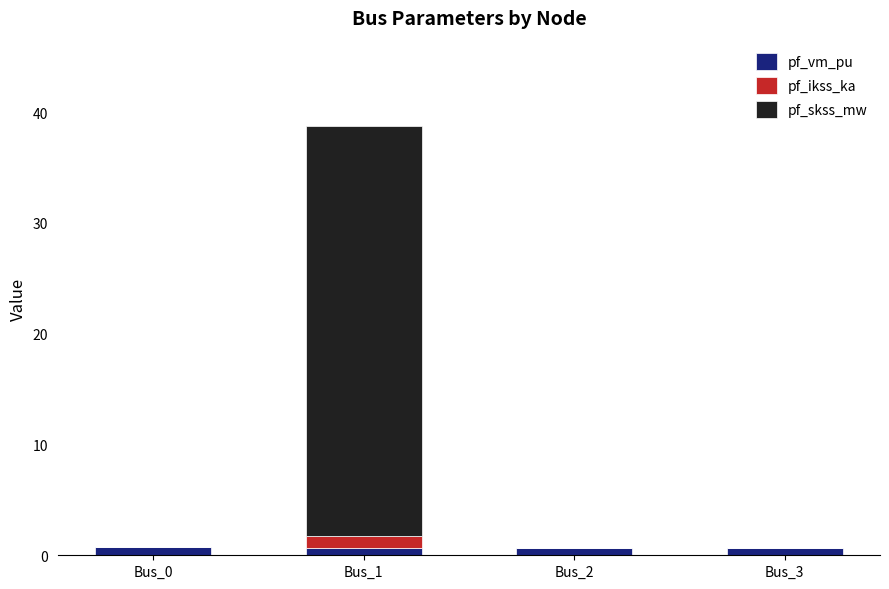

True or false: pf_vm_pu has a value of 0.7 at Bus_0.

True